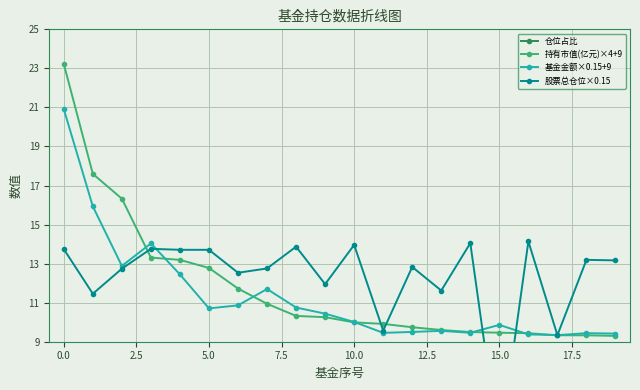

The 股票总仓位×0.15 series shows 22.4 at 16. True or false?

False